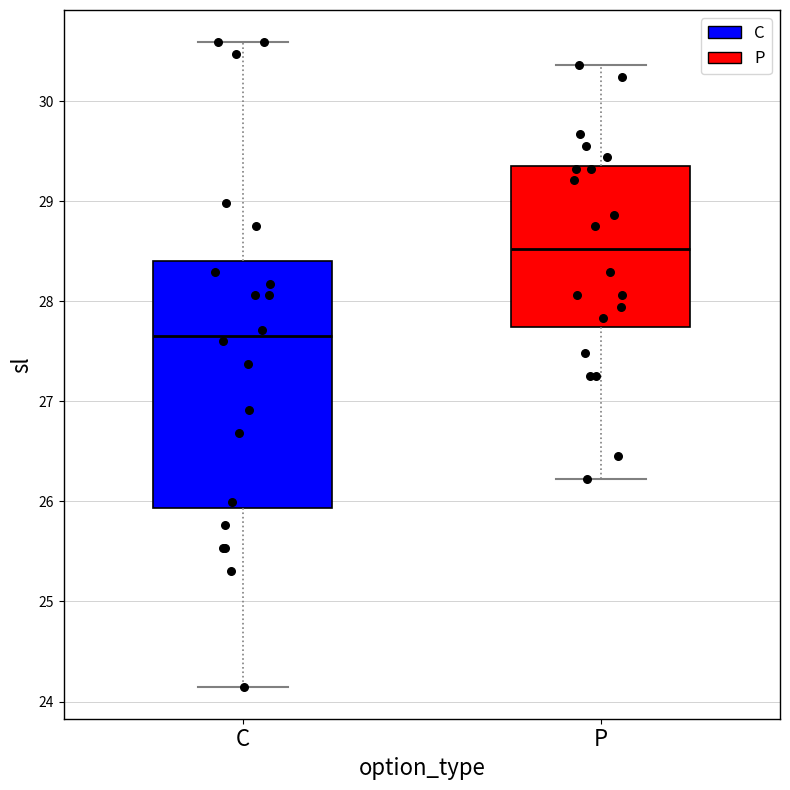

Comparing the boxes themselves (not the whiskers), which one is the tallest?

C